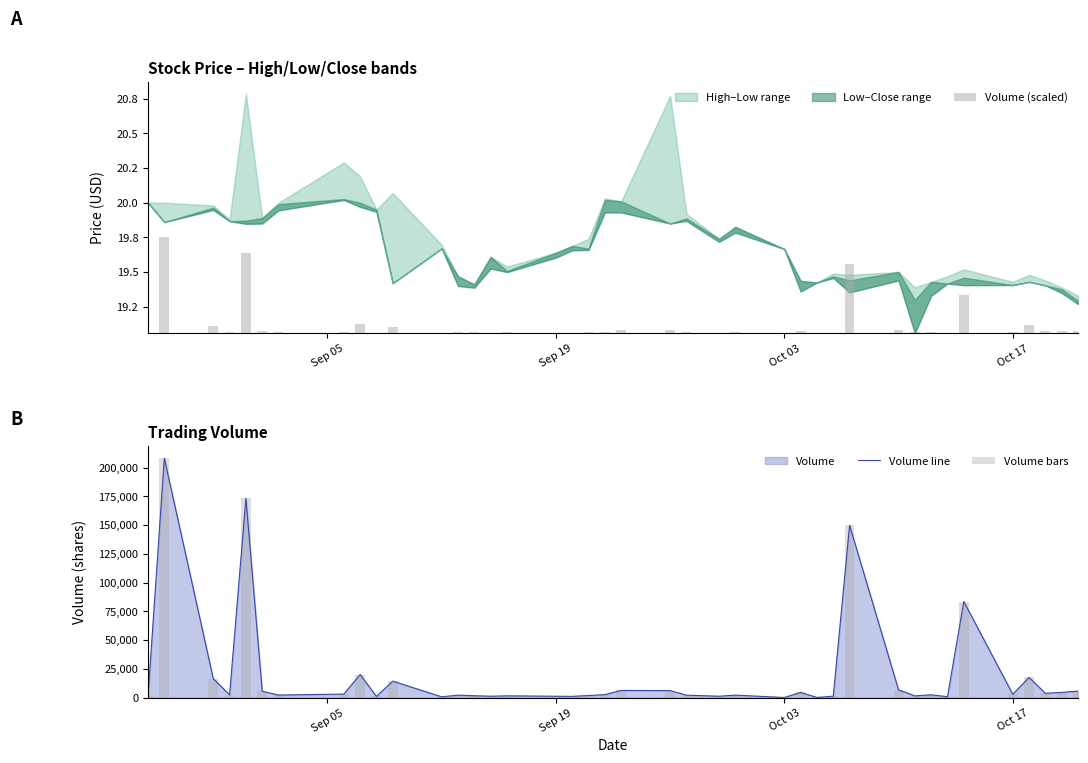

What is the difference between the maximum and minimum values in the Volume bars series?

207814.0